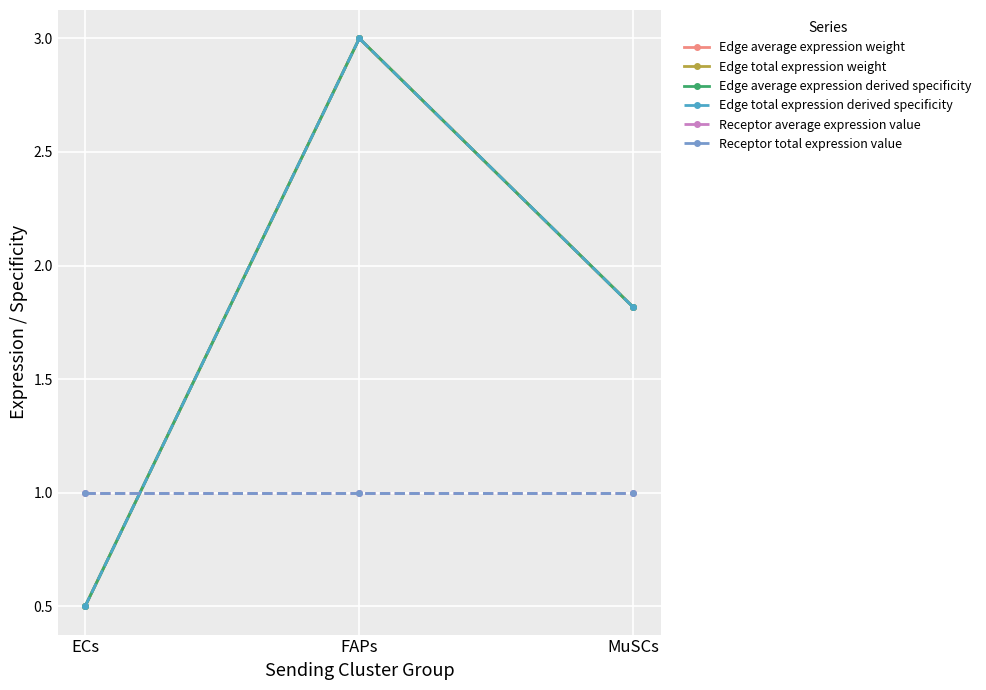

Does the chart have visible grid lines?

Yes